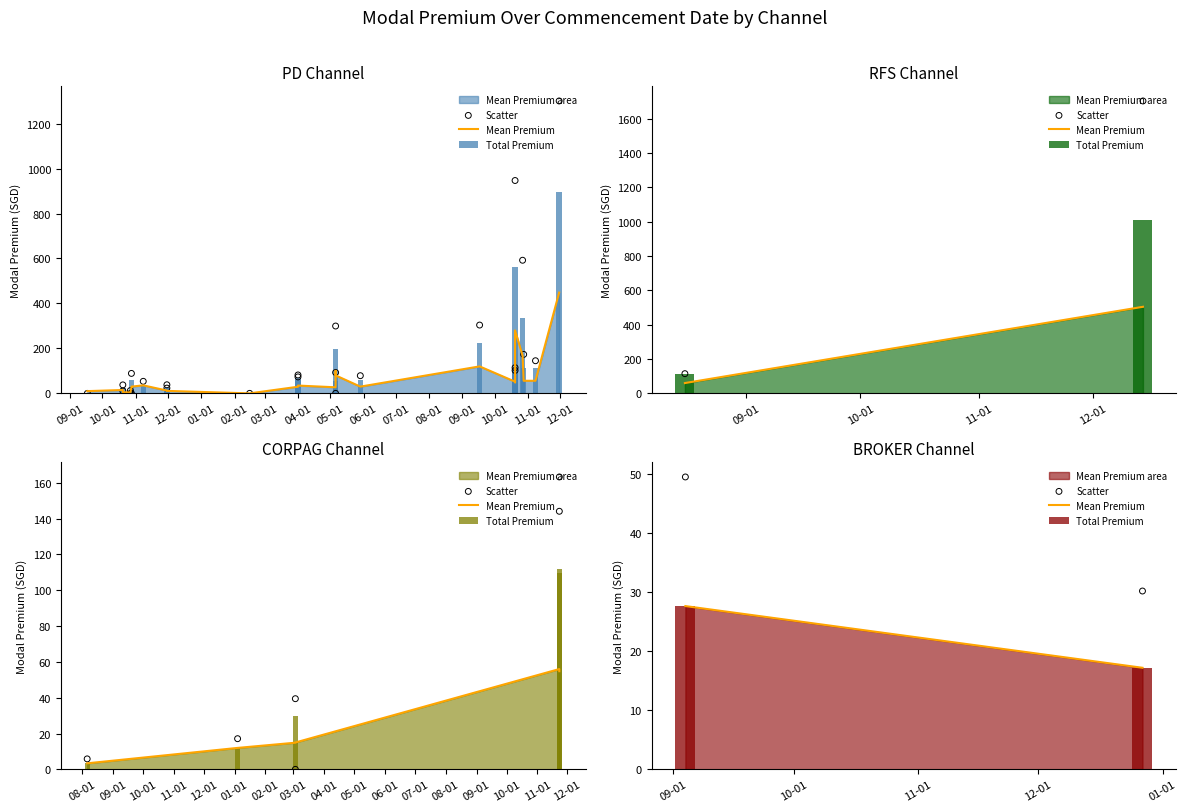

At how many categories does at least one series exceed 24?

2